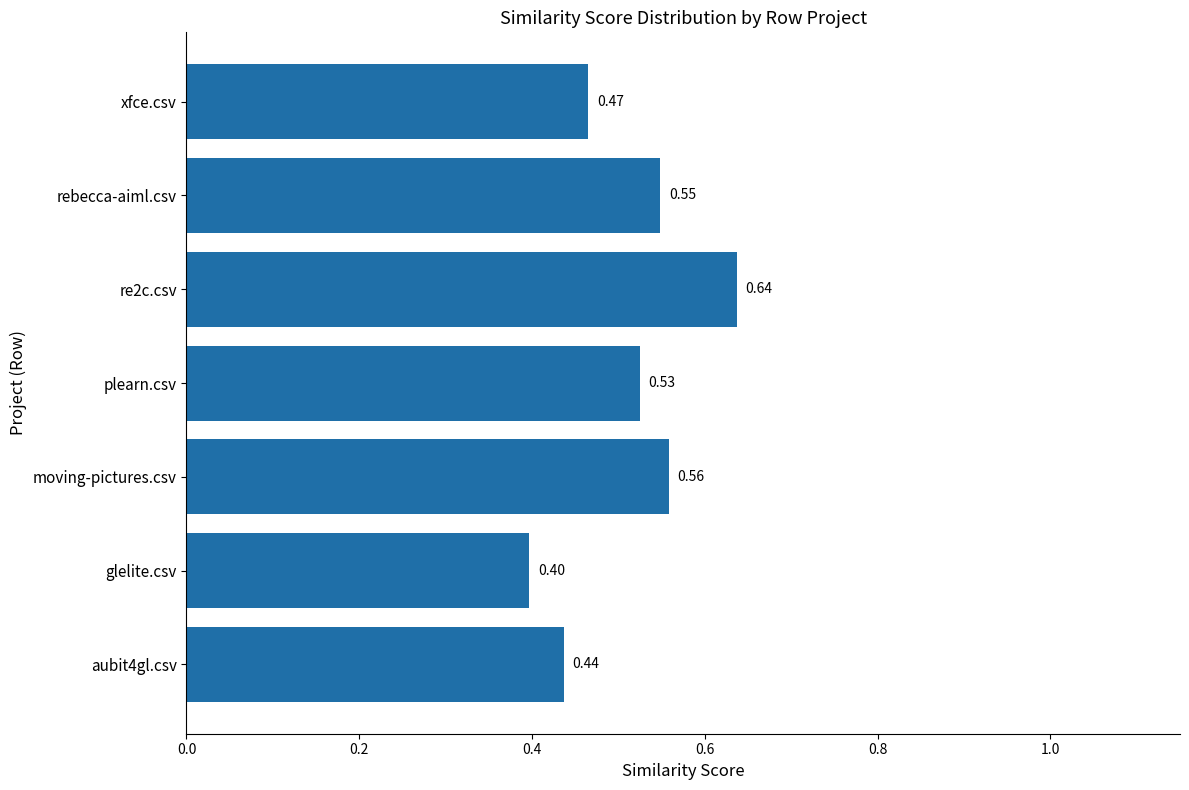

Does the chart contain stacked bars?

No